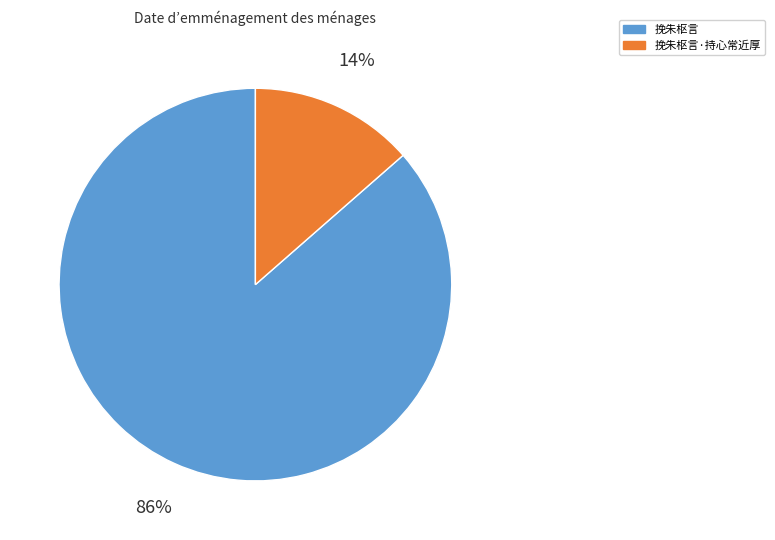

Count the number of slices in the pie.

2